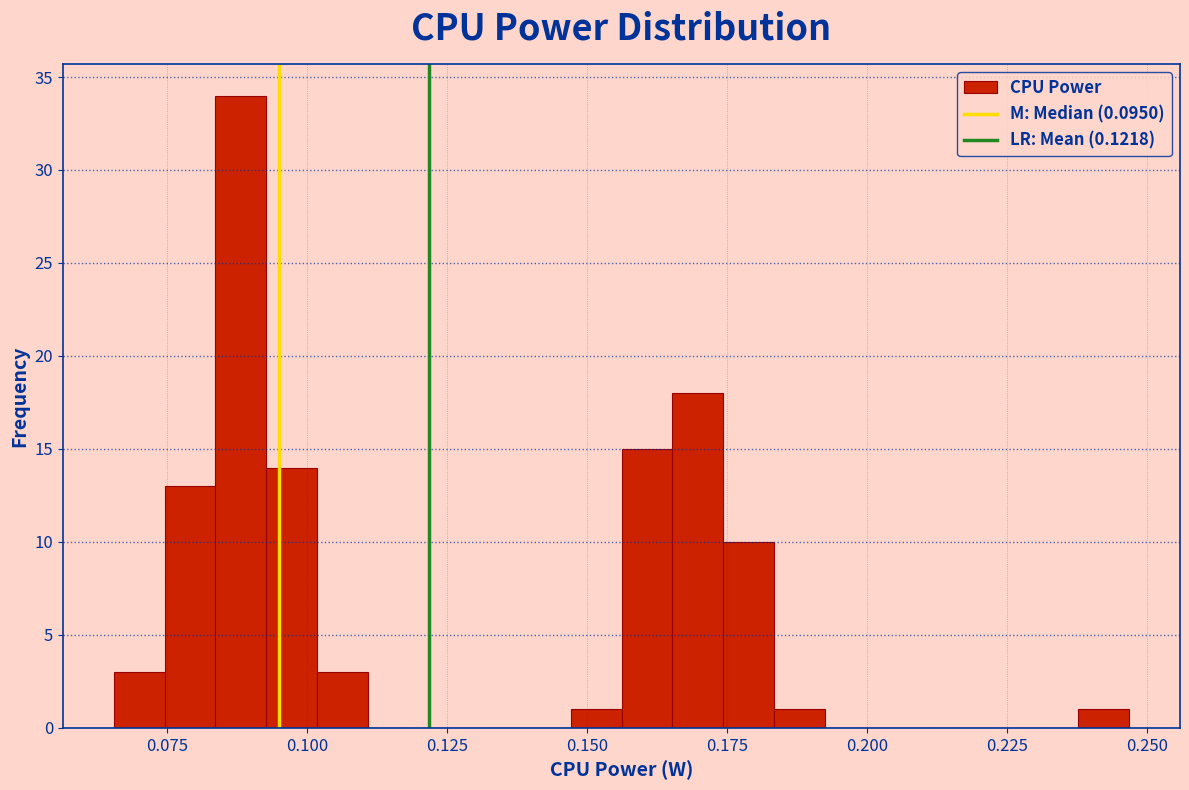

Read against the x-axis, roughly where is the centre of the tallest bar?

0.090